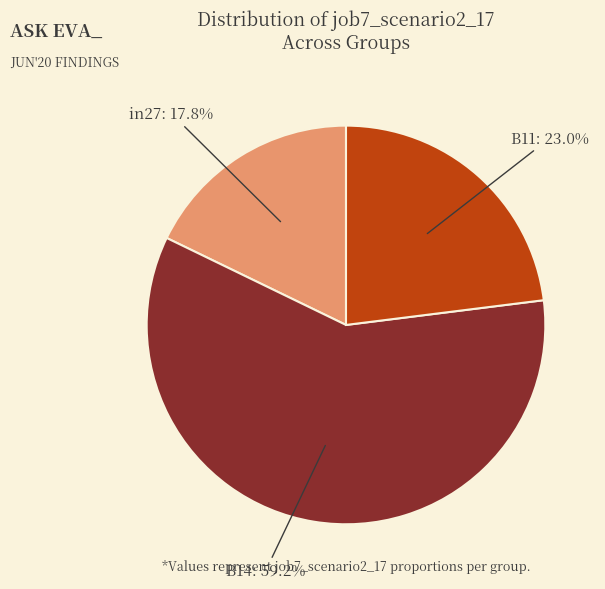

Is there a majority slice in this chart?

Yes